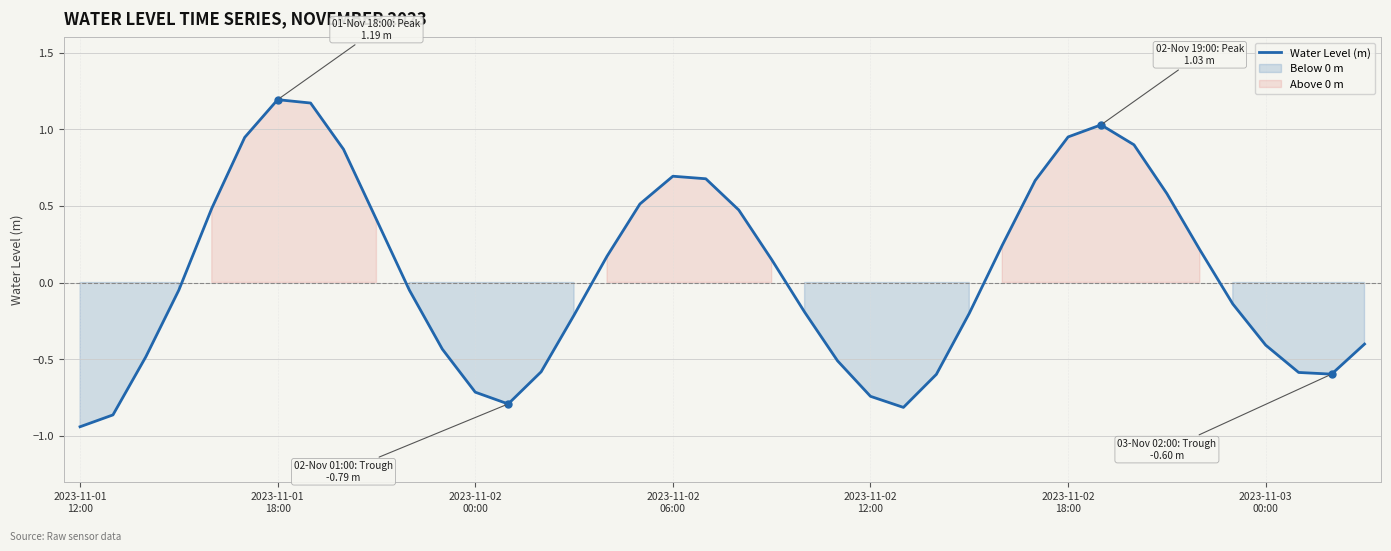

What is the approximate value at 27?

-0.2